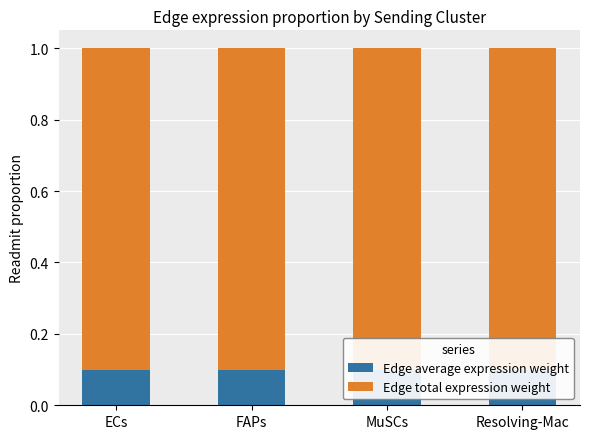

Is the value of Edge average expression weight at Resolving-Mac greater than the value of Edge total expression weight at MuSCs?

No